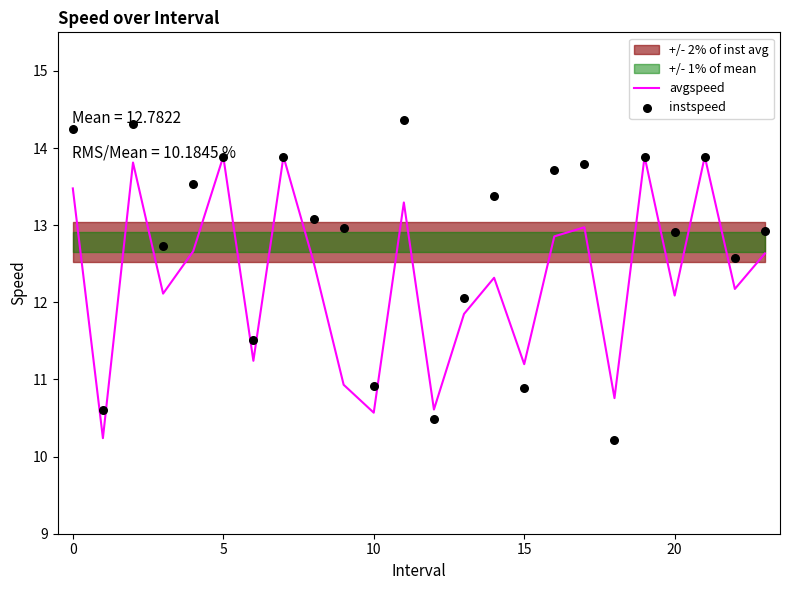

What is the minimum value for avgspeed?

10.2